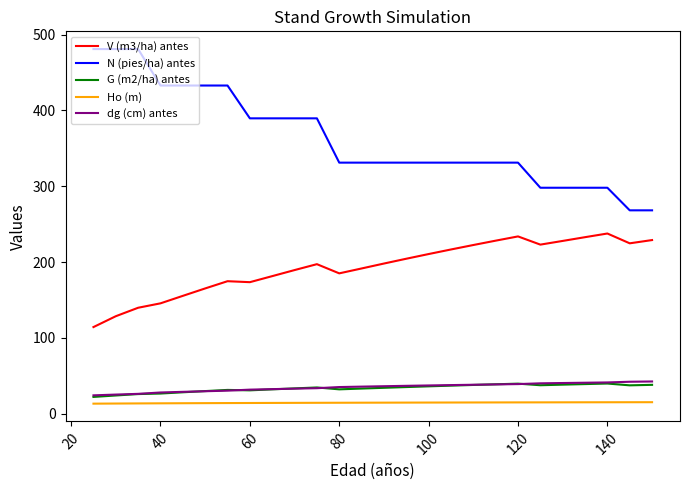

True or false: Ho (m) and N (pies/ha) antes cross at least once.

False